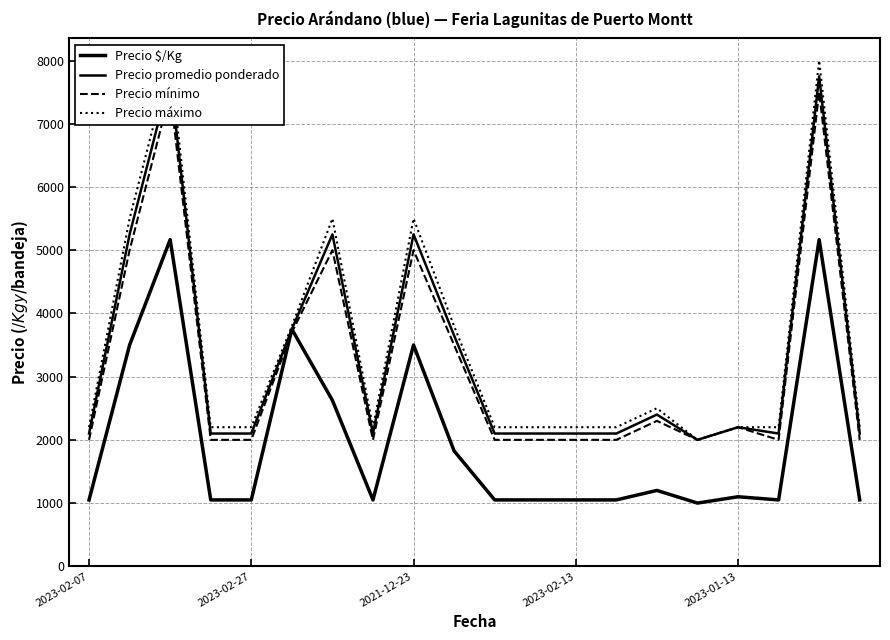

At how many categories does at least one series exceed 7842?

2